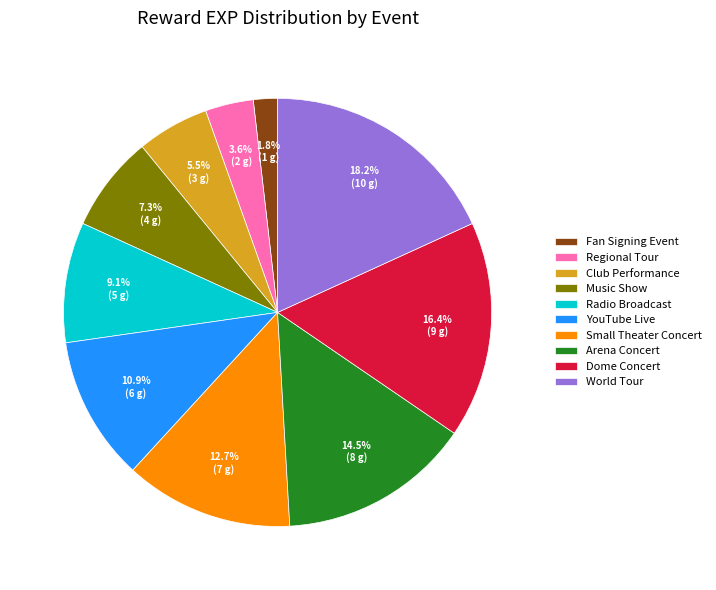

Between YouTube Live and Radio Broadcast, which is larger?

YouTube Live